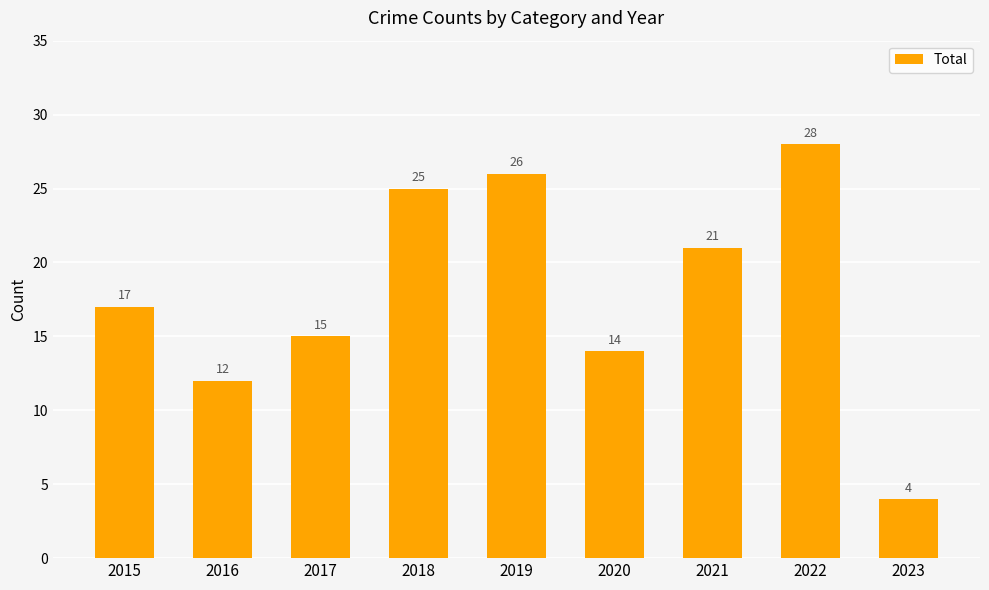

What is the sum of all values?

162